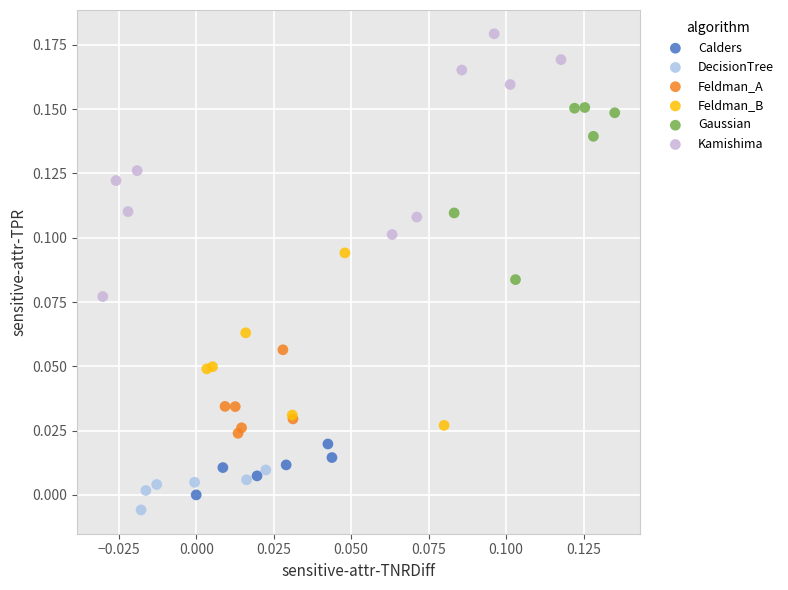

Which series reaches the maximum Y coordinate?

Kamishima